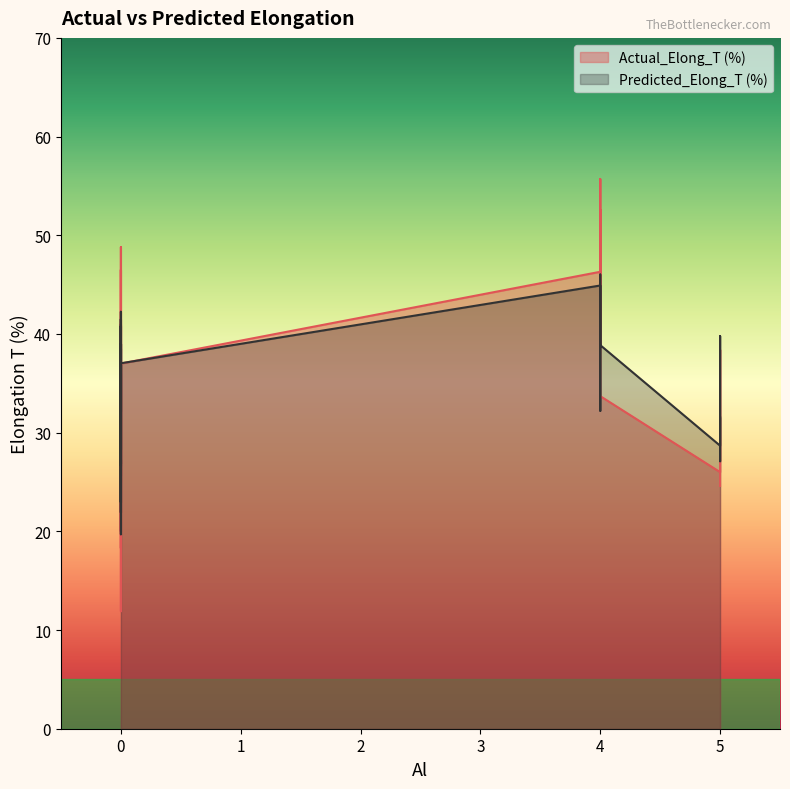

Reading right to left, list all the values displayed in this chart.

Actual_Elong_T (%): 46.5	37.0	47.1	33.7	29.7	41.0	40.7	31.8	42.1	22.0	33.8	49.0	26.7	31.0	46.3	39.0	55.7	23.4	24.6	20.0	26.0	38.4	27.5	36.0	39.0	25.7	42.0	34.3	35.0	41.8	48.8	11.9	34.6	25.0	44.6	52.6	28.2	18.3	37.0	33.7
Predicted_Elong_T (%): 40.8	37.0	41.1	38.9	34.0	41.5	41.5	32.2	41.4	28.3	34.4	41.1	33.0	31.2	44.9	41.5	45.2	21.9	31.6	23.2	28.7	39.8	27.1	34.1	39.0	26.6	39.0	39.0	32.6	41.1	42.2	23.0	26.9	33.3	46.0	32.2	27.3	19.7	38.5	37.1